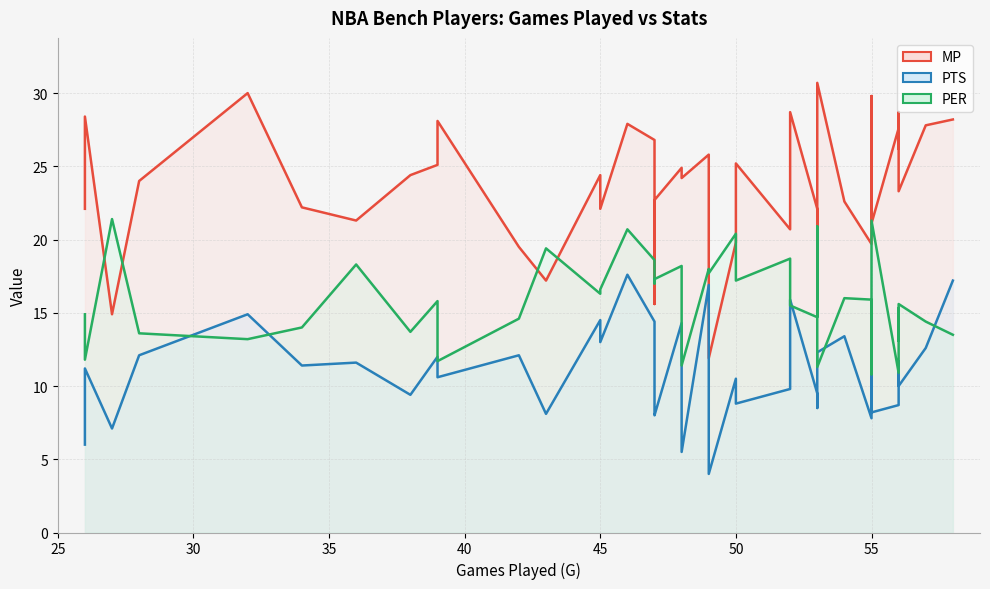

List the labels in order of PER value, largest first.

27, 55, 53, 46, 50, 43, 52, 47, 36, 48, 49, 49, 55, 47, 50, 47, 45, 45, 54, 55, 39, 56, 52, 56, 26, 53, 42, 57, 34, 38, 28, 58, 32, 56, 26, 39, 48, 53, 56, 55